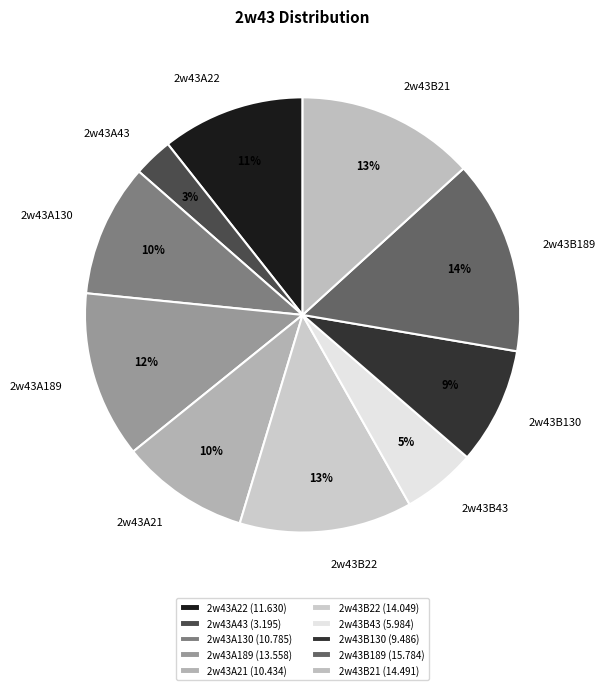

Between 2w43B130 and 2w43B43, which is larger?

2w43B130